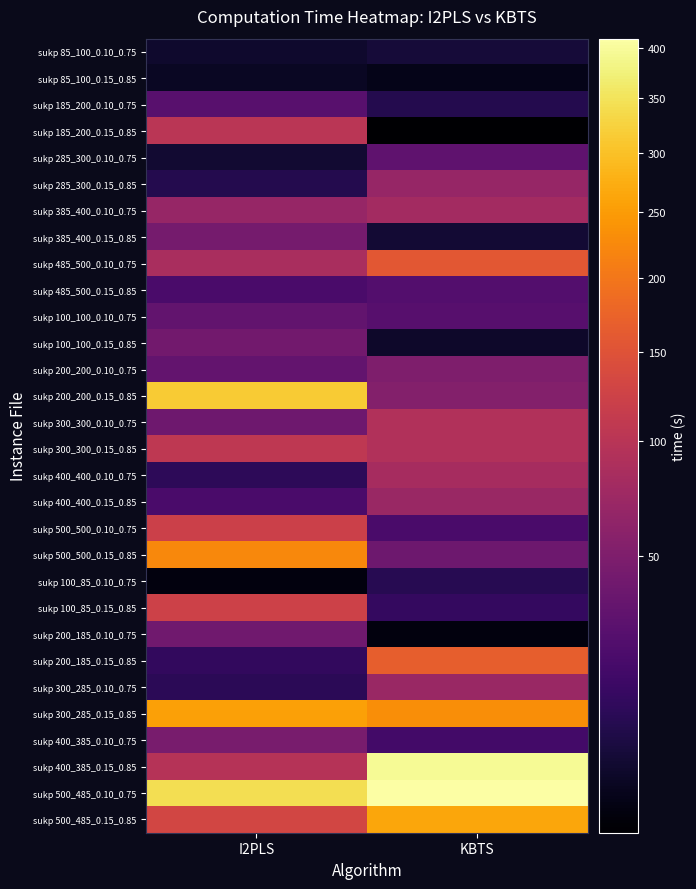

Reading right to left, what are all the values shown in this chart?

sukp 85_100_0.10_0.75: KBTS=4.5	I2PLS=3.0
sukp 85_100_0.15_0.85: KBTS=1.2	I2PLS=2.1
sukp 185_200_0.10_0.75: KBTS=7.8	I2PLS=27.2
sukp 185_200_0.15_0.85: KBTS=0.4	I2PLS=102.1
sukp 285_300_0.10_0.75: KBTS=30.7	I2PLS=3.6
sukp 285_300_0.15_0.85: KBTS=68.9	I2PLS=8.0
sukp 385_400_0.10_0.75: KBTS=78.9	I2PLS=68.7
sukp 385_400_0.15_0.85: KBTS=3.9	I2PLS=43.5
sukp 485_500_0.10_0.75: KBTS=157.2	I2PLS=85.6
sukp 485_500_0.15_0.85: KBTS=24.6	I2PLS=20.6
sukp 100_100_0.10_0.75: KBTS=26.0	I2PLS=32.1
sukp 100_100_0.15_0.85: KBTS=2.8	I2PLS=41.9
sukp 200_200_0.10_0.75: KBTS=50.8	I2PLS=33.6
sukp 200_200_0.15_0.85: KBTS=53.6	I2PLS=315.5
sukp 300_300_0.10_0.75: KBTS=93.1	I2PLS=39.9
sukp 300_300_0.15_0.85: KBTS=93.1	I2PLS=106.4
sukp 400_400_0.10_0.75: KBTS=82.6	I2PLS=10.2
sukp 400_400_0.15_0.85: KBTS=71.1	I2PLS=20.5
sukp 500_500_0.10_0.75: KBTS=20.2	I2PLS=121.7
sukp 500_500_0.15_0.85: KBTS=38.7	I2PLS=224.4
sukp 100_85_0.10_0.75: KBTS=8.7	I2PLS=0.7
sukp 100_85_0.15_0.85: KBTS=12.3	I2PLS=124.3
sukp 200_185_0.10_0.75: KBTS=0.7	I2PLS=41.3
sukp 200_185_0.15_0.85: KBTS=166.7	I2PLS=11.5
sukp 300_285_0.10_0.75: KBTS=70.7	I2PLS=9.7
sukp 300_285_0.15_0.85: KBTS=232.2	I2PLS=256.1
sukp 400_385_0.10_0.75: KBTS=17.9	I2PLS=45.7
sukp 400_385_0.15_0.85: KBTS=396.4	I2PLS=97.5
sukp 500_485_0.10_0.75: KBTS=409.3	I2PLS=343.6
sukp 500_485_0.15_0.85: KBTS=264.2	I2PLS=130.6